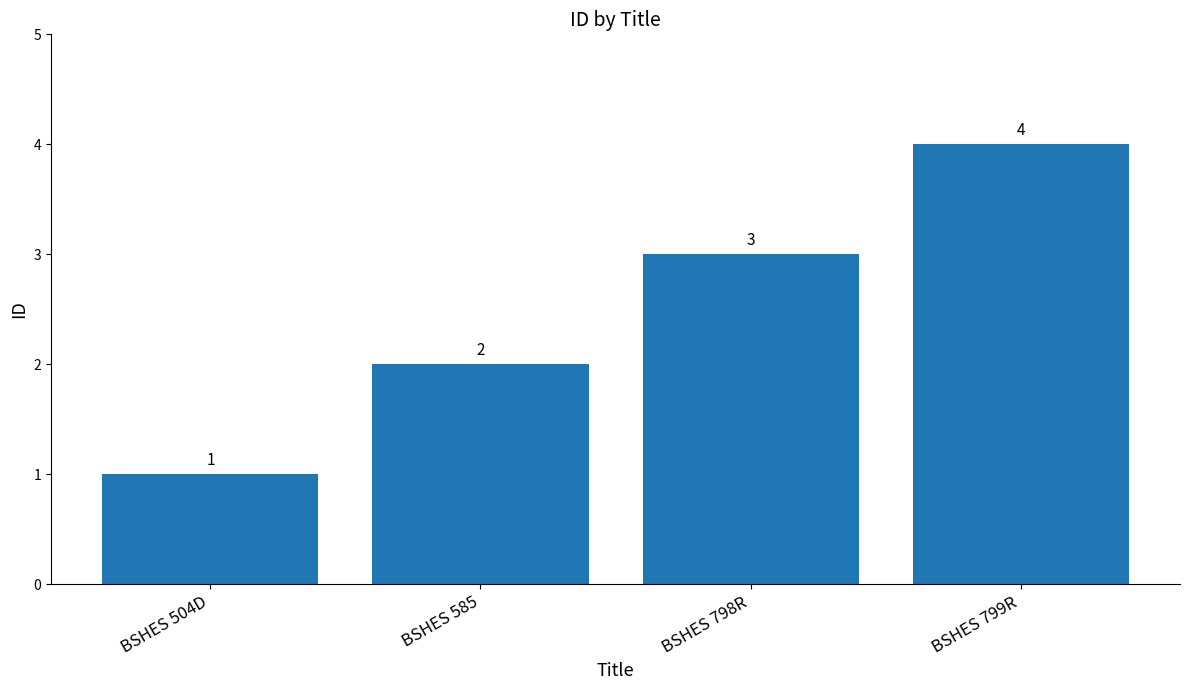

True or false: the data shows 1 at BSHES 504D.

True